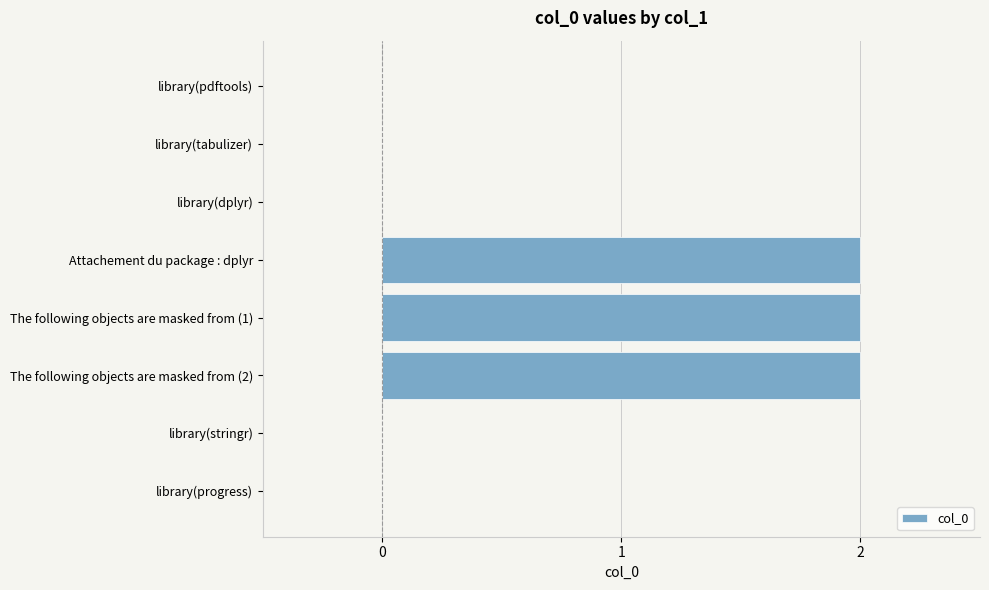

What is the sum of all values?

6